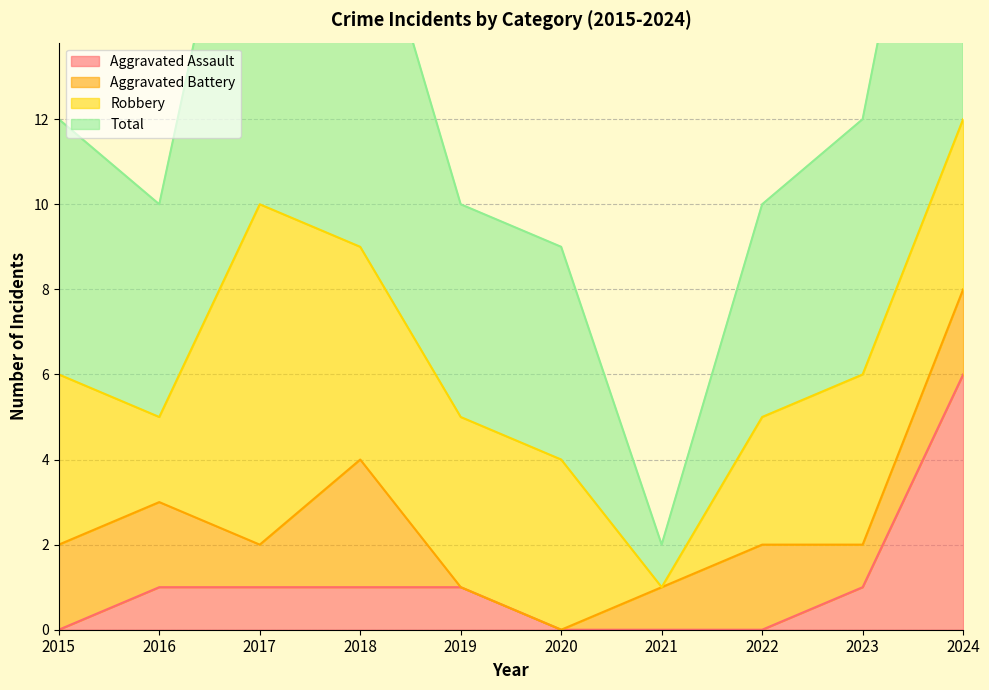

At which category does the chart reach its minimum across all series?

2015